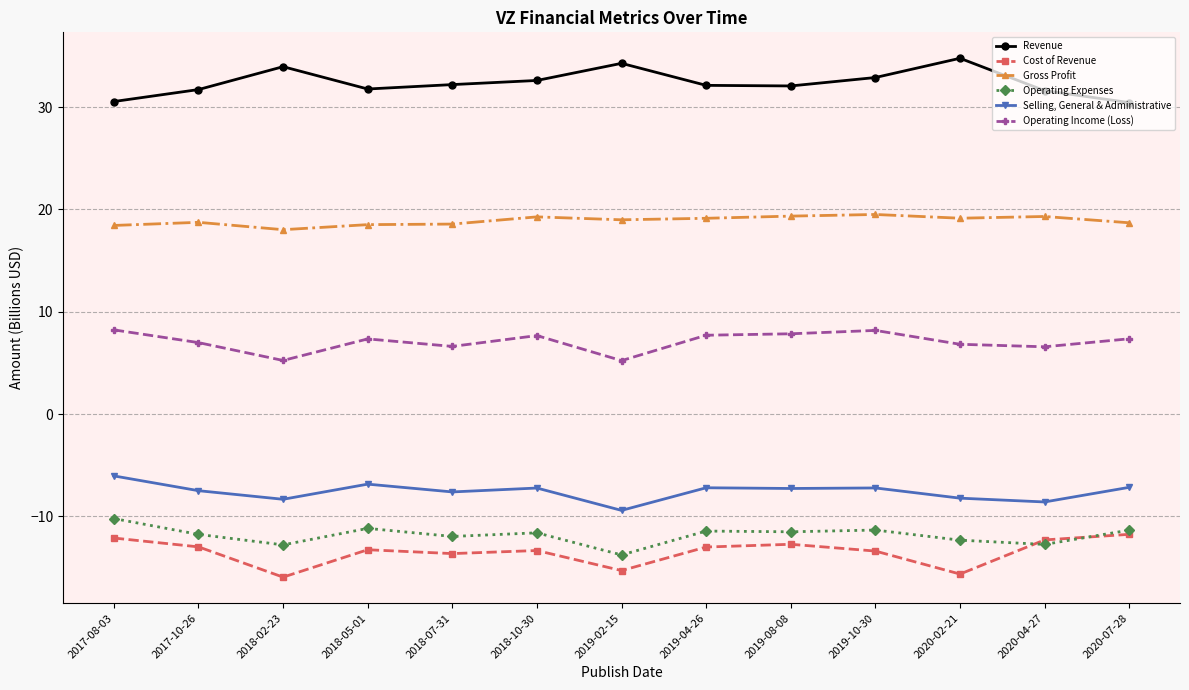

What is the label of the 1st point from the right?

2020-07-28